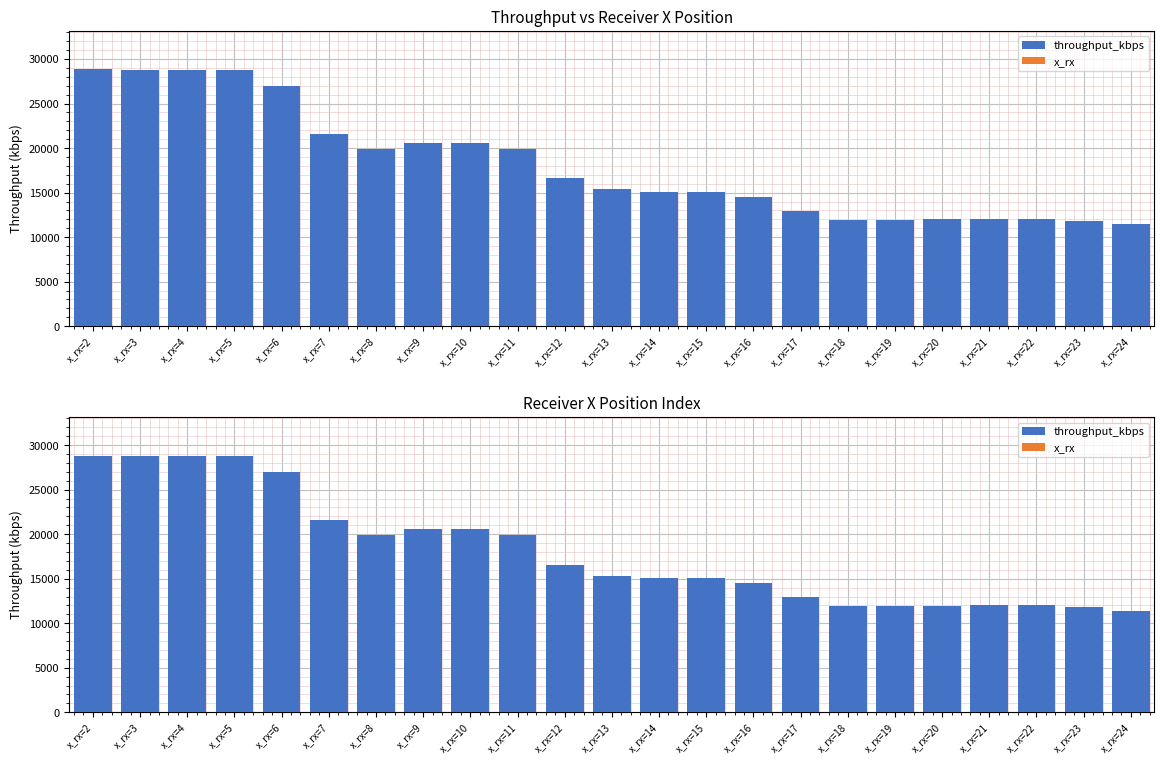

At which label does throughput_kbps reach its peak?

x_rx=2